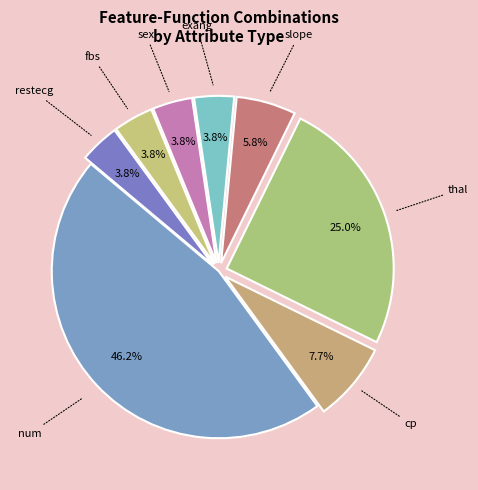

To the nearest percent, what percentage of the pie is cp?

8%